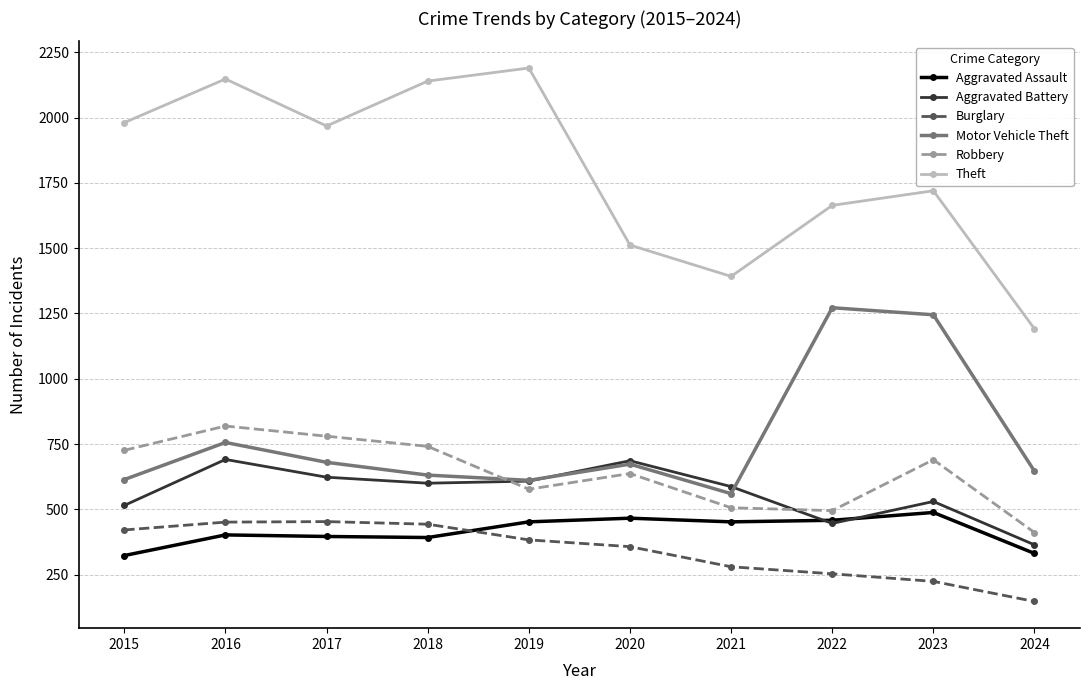

True or false: Burglary and Robbery intersect in this chart.

False